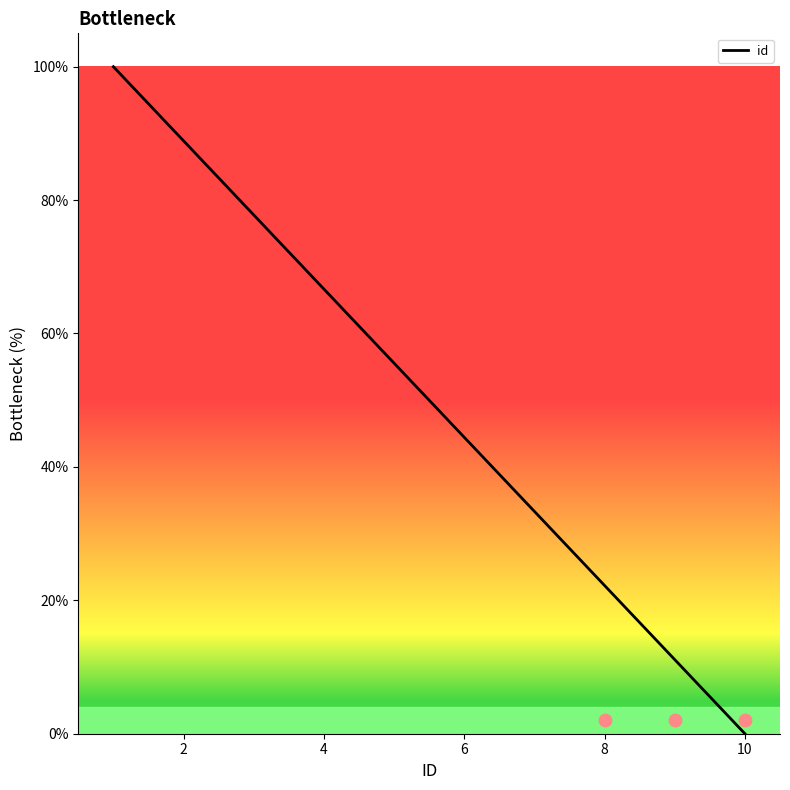

True or false: id has a value of 40.1 at 10.

False